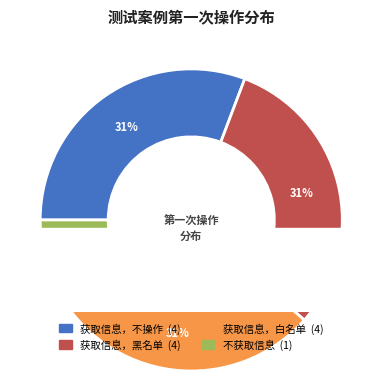

The 获取信息，不操作 slice represents 31% of the pie. True or false?

True